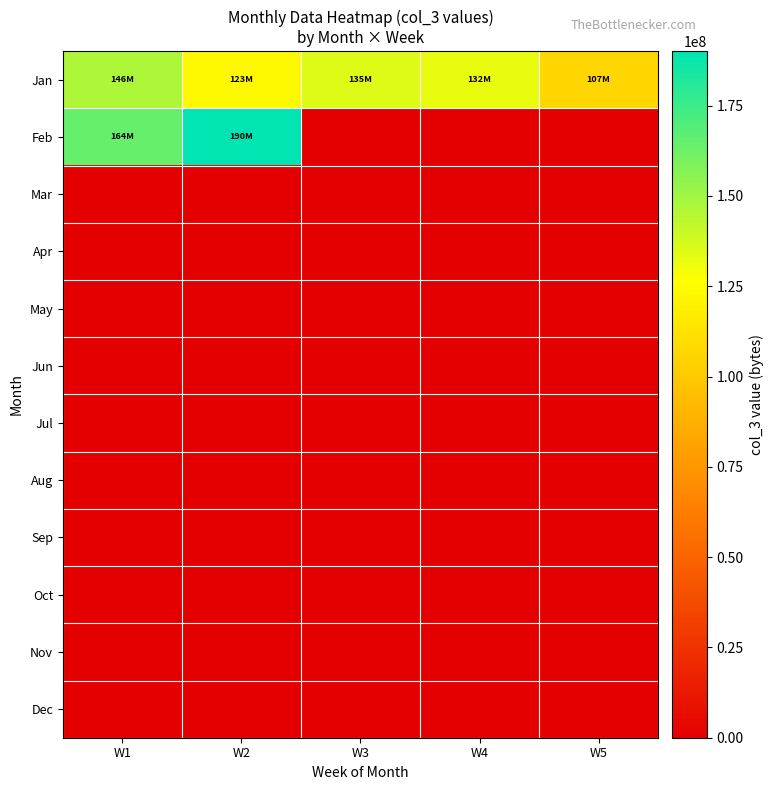

What is the greatest value displayed?

190077416.0